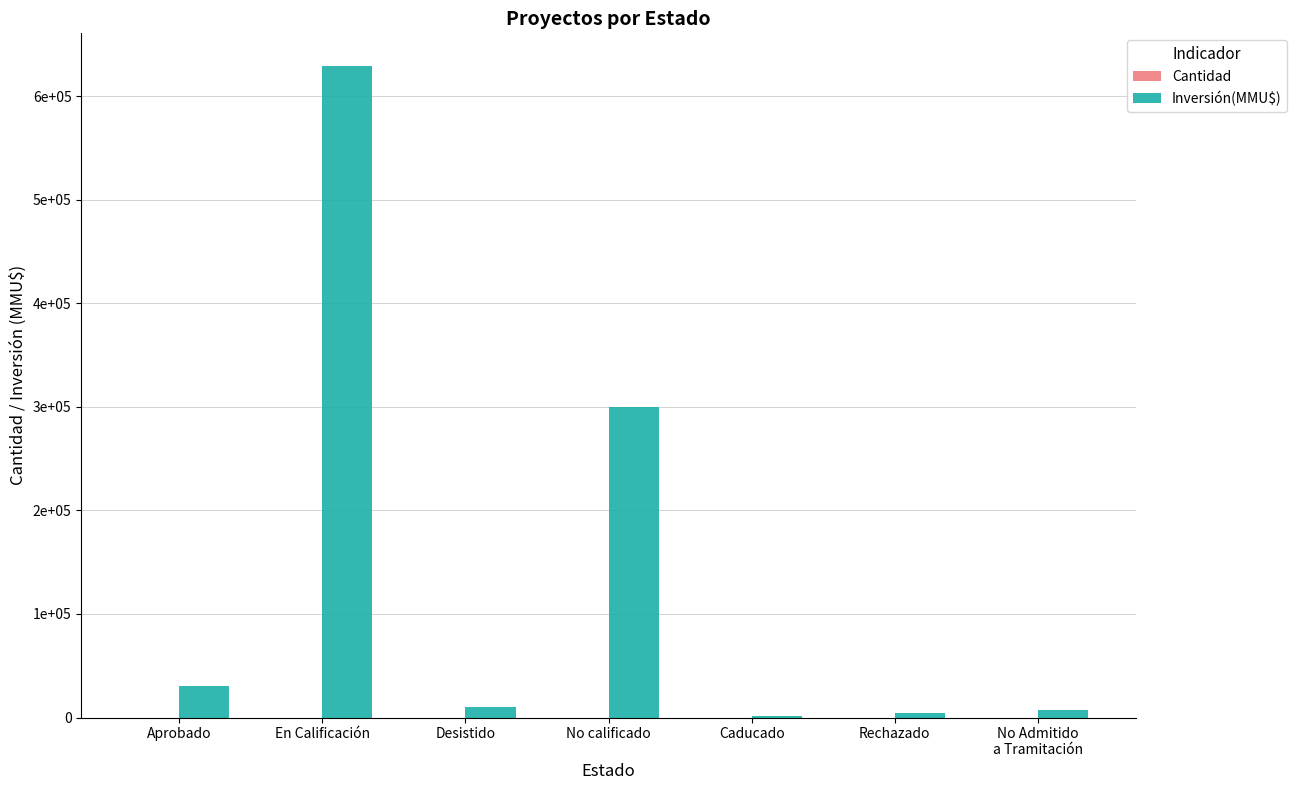

Reading left to right, extract all data points from this chart.

Cantidad: 14	3	5	1	1	1	16
Inversión(MMU$): 30683	629120	9903	300000	1610	4000	7234